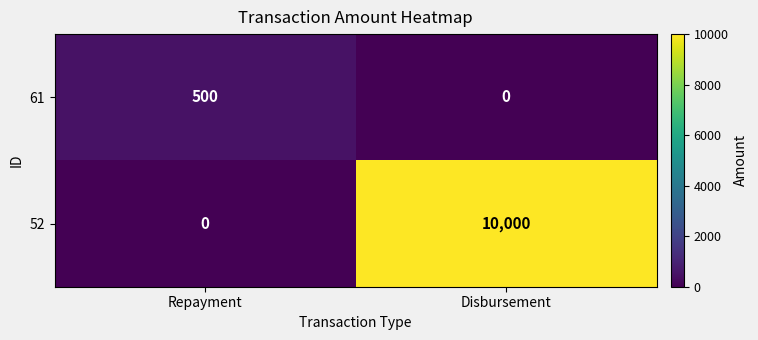

Is the value of 52 at Disbursement greater than the value of 61 at Repayment?

Yes